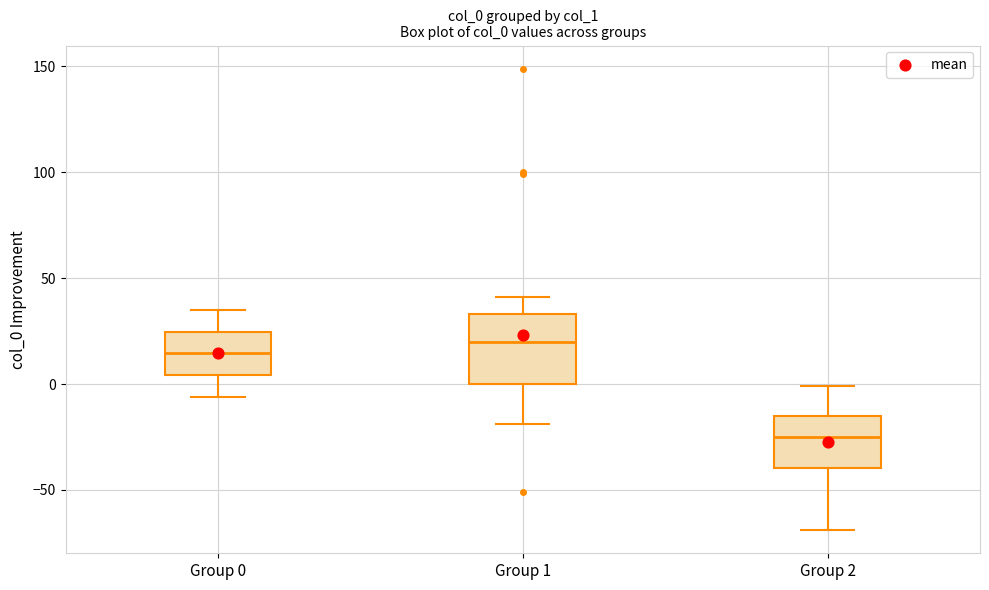

Which box has the highest median line?

Group 1